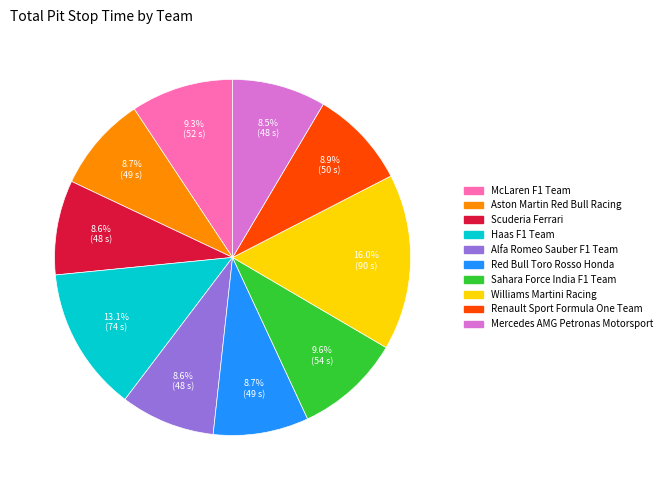

What percentage do McLaren F1 Team and Williams Martini Racing together represent?

25.3%